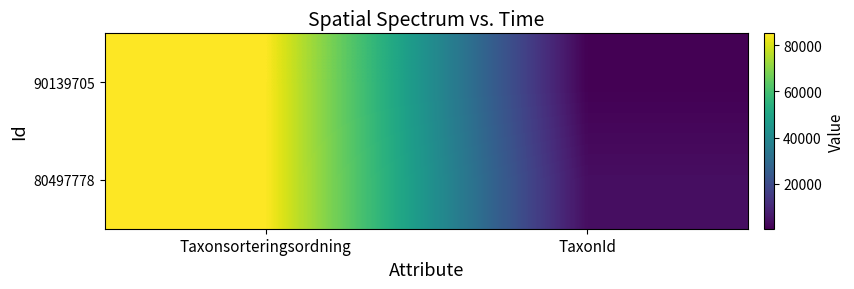

At how many categories does at least one series exceed 45830?

1